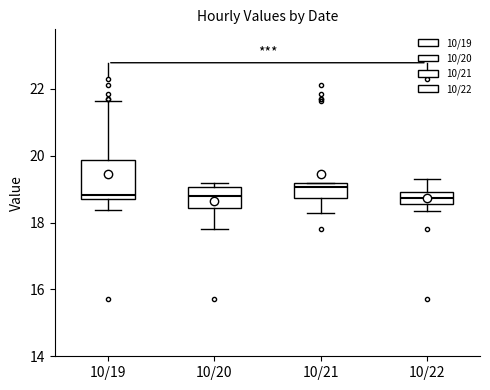

Where is the lower edge of the box for 10/19 on the y-axis? The values are not printed on the chart, so give them approximately, as read against the axis.

18.6